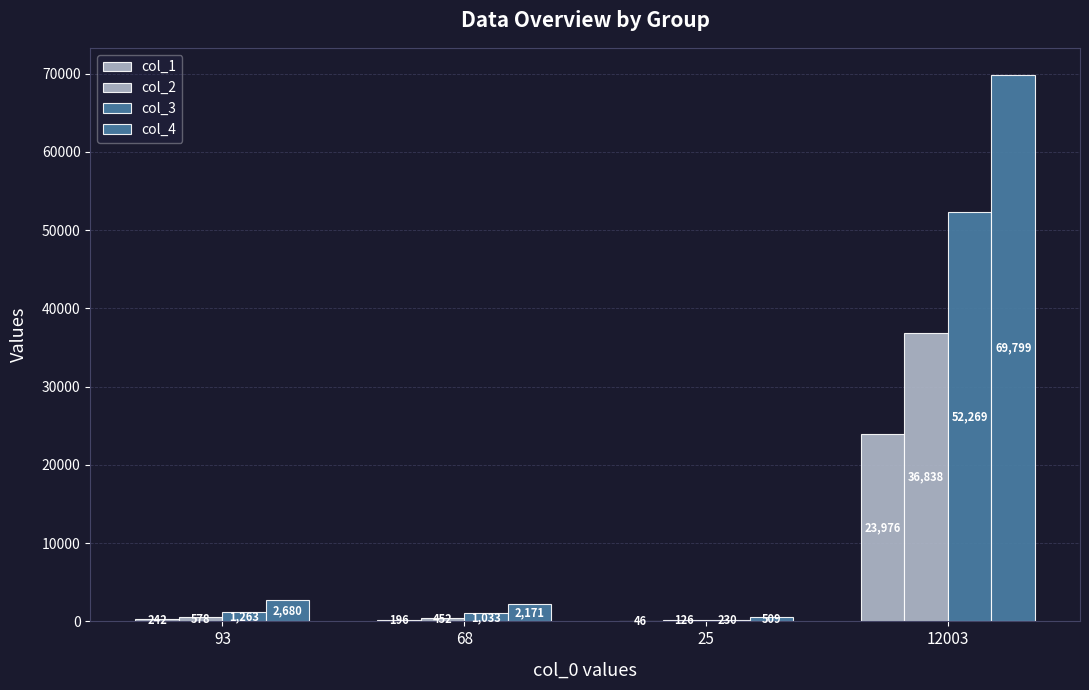

How many categories are shown in the chart?

4